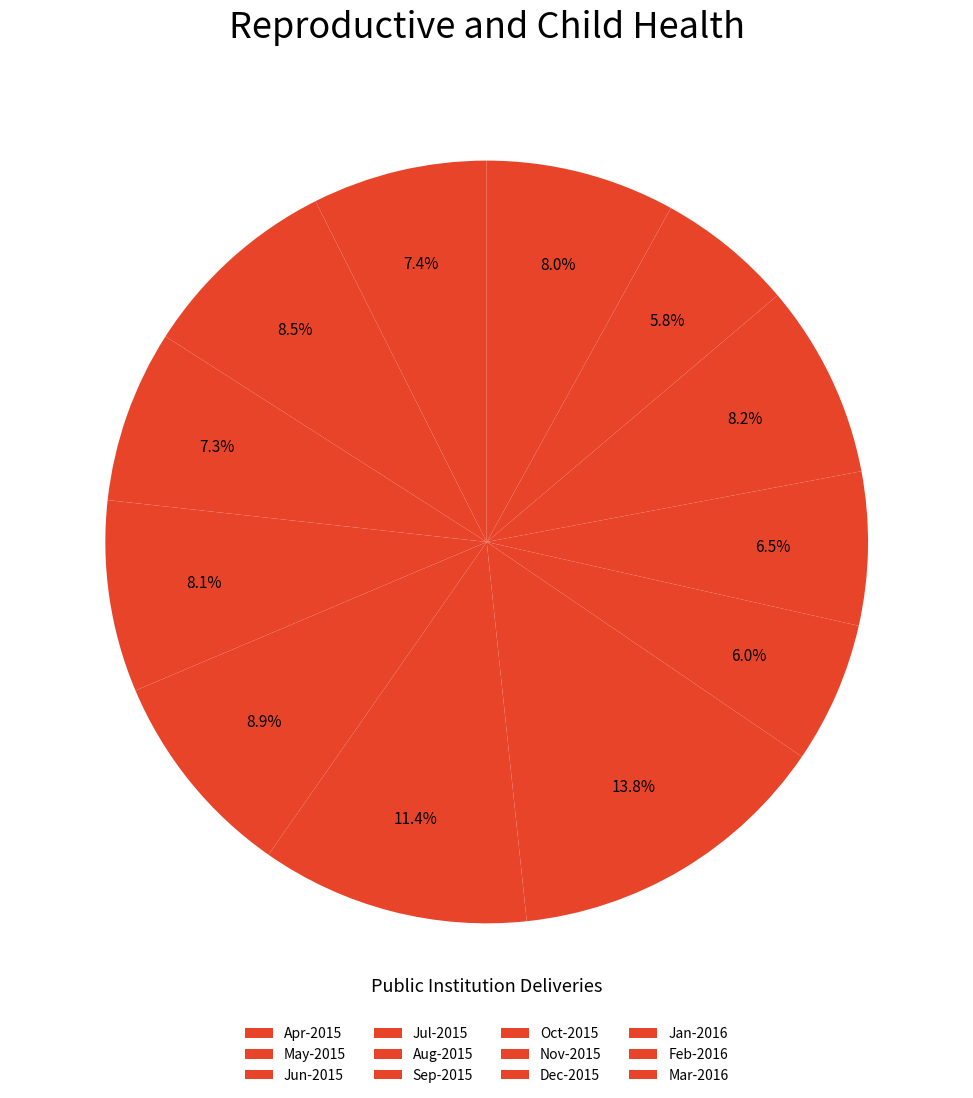

How many slices are in this pie chart?

12